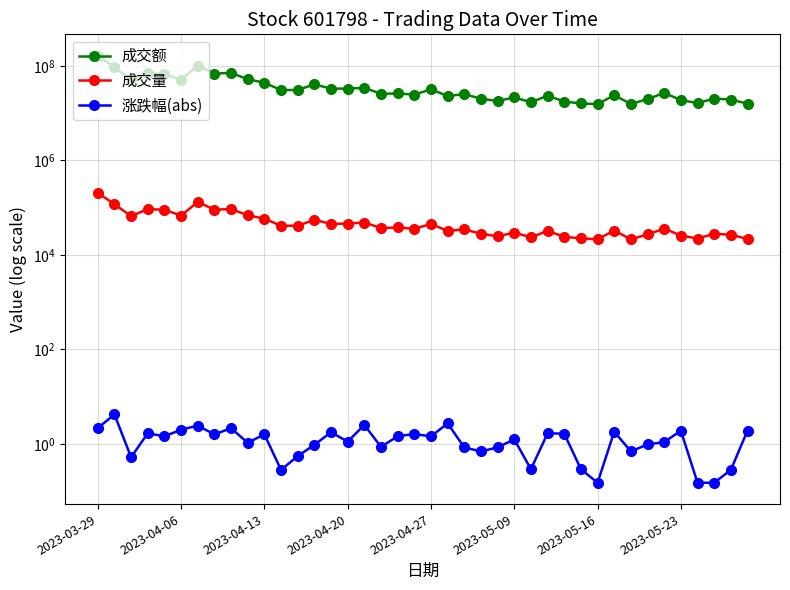

What is the highest value of the 成交量 series?

205711.0